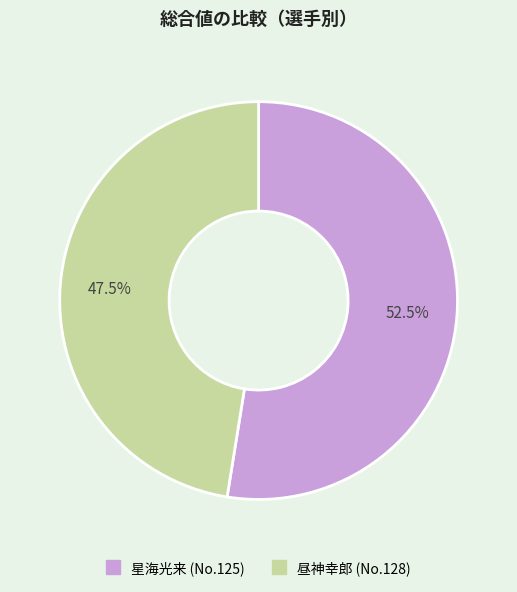

Does any single category account for the majority?

Yes